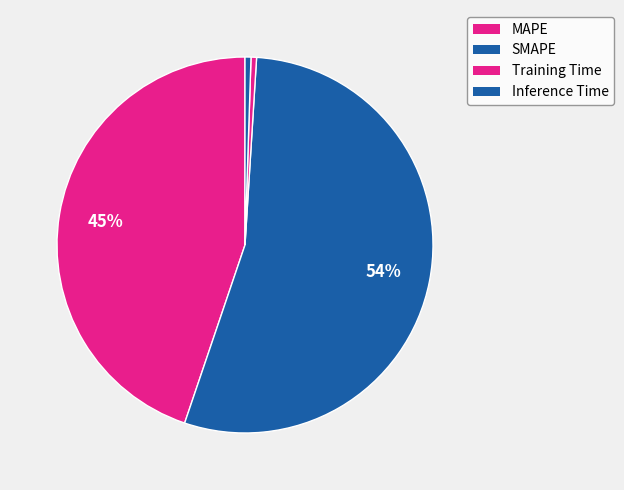

Count the number of slices in the pie.

4